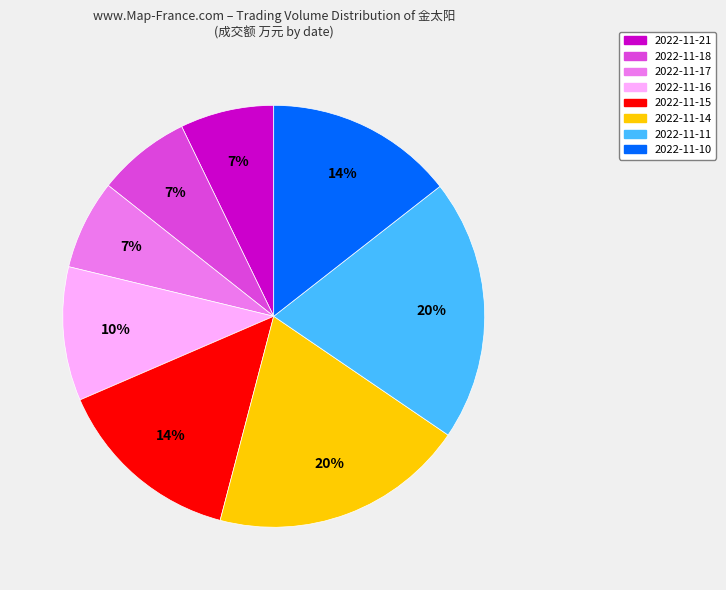

Approximately how many times larger is the value at 2022-11-15 compared to 2022-11-18?

2.0